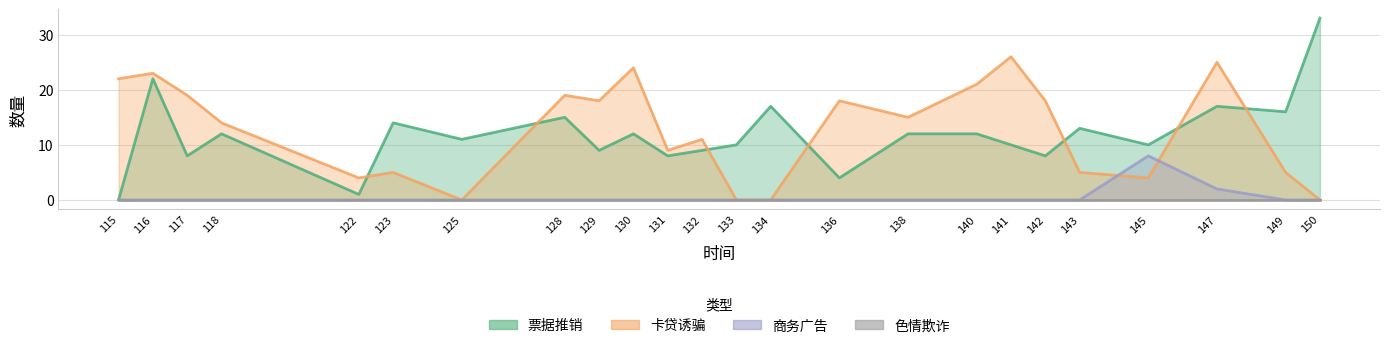

True or false: 卡贷诱骗 has a value of 10 at 133.

False